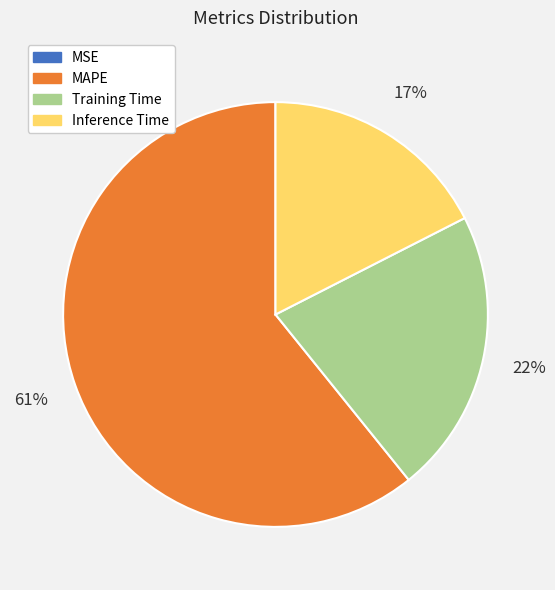

Is the sum of MAPE and Training Time greater than half?

Yes